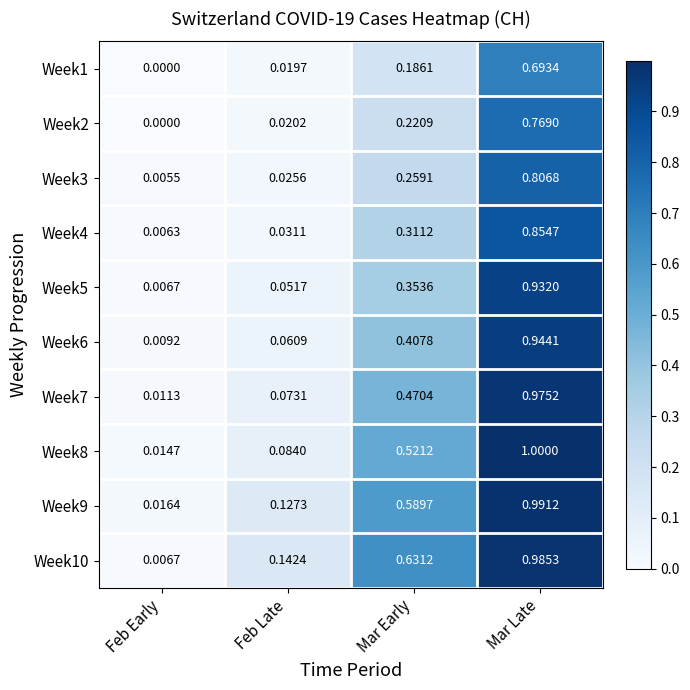

Which category has the lowest value across all series?

Feb Early